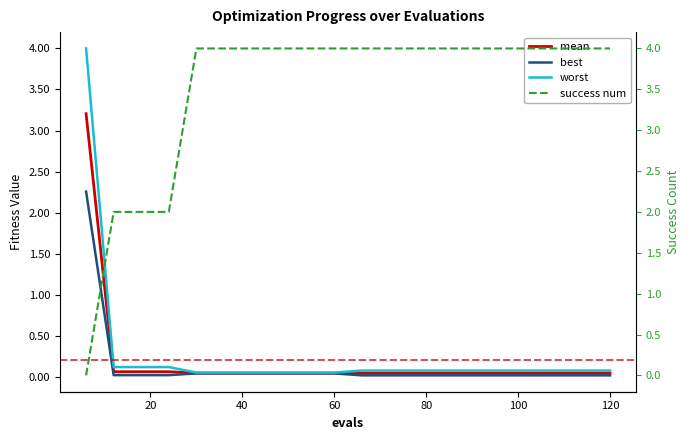

Which series has the widest spread of values?

success num